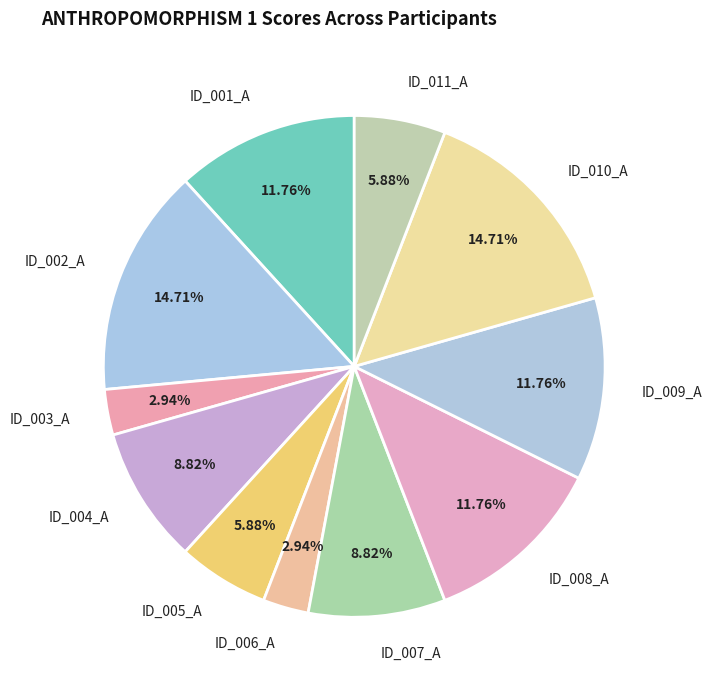

Between ID_002_A and ID_009_A, which is larger?

ID_002_A